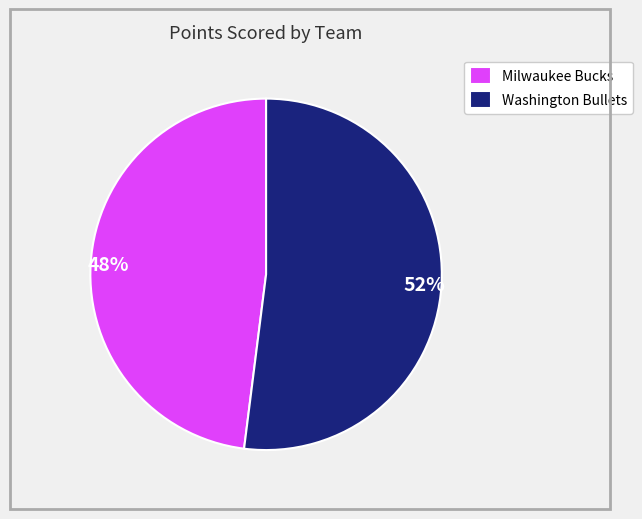

To the nearest percent, what percentage of the pie is Milwaukee Bucks?

48%